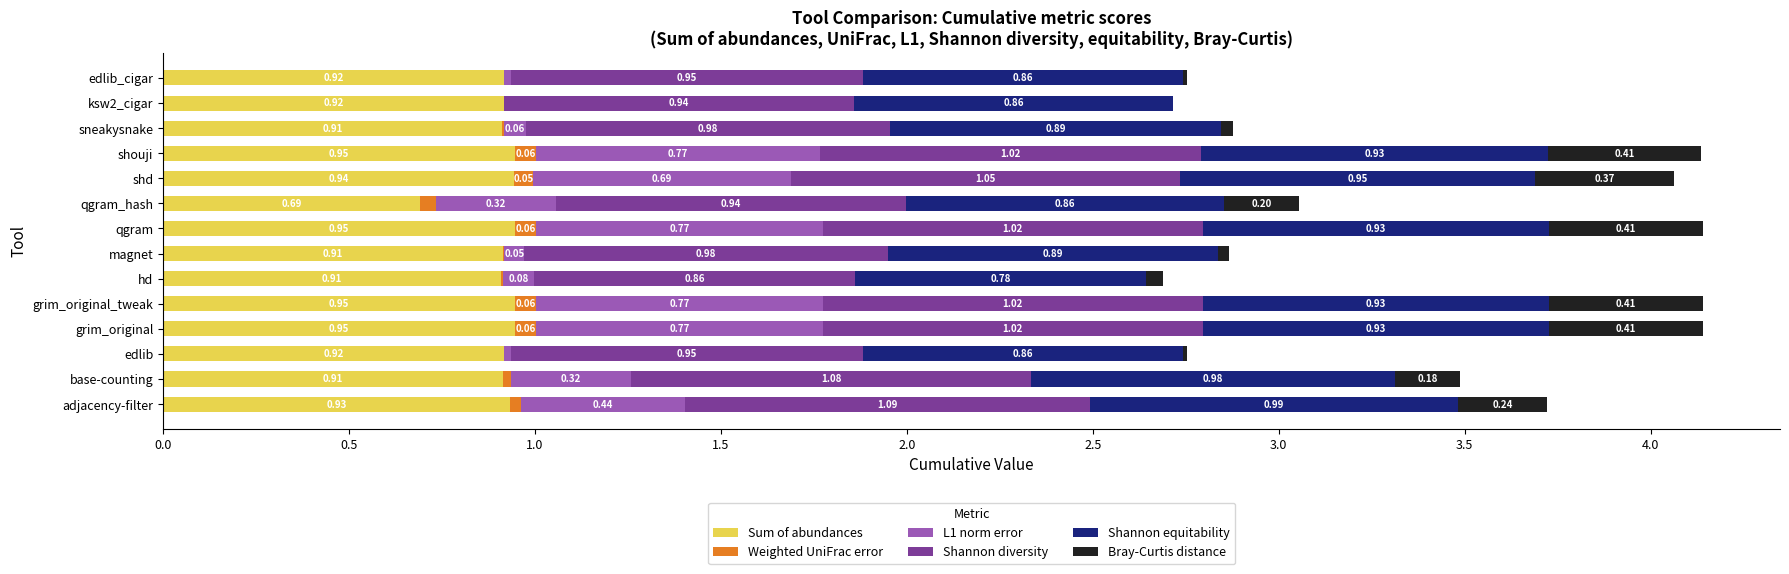

What is the total value across all series at sneakysnake?

2.9